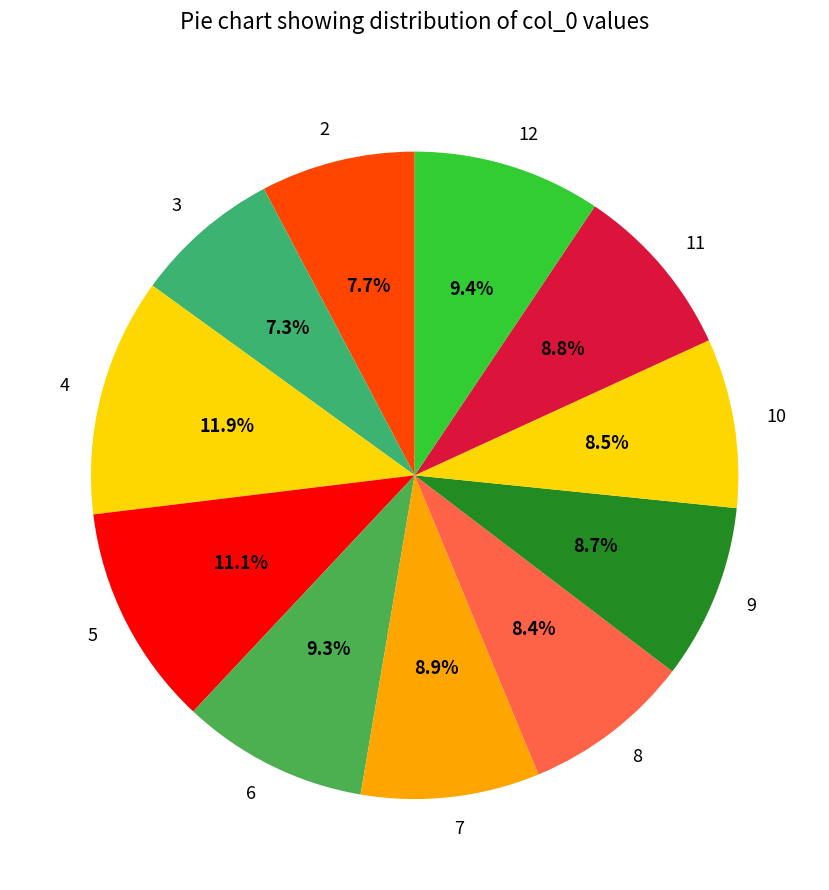

Does any single category account for the majority?

No